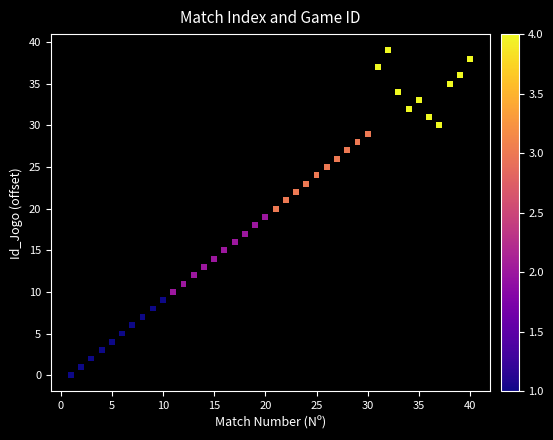

What is the range of X values (max minus min)?

39